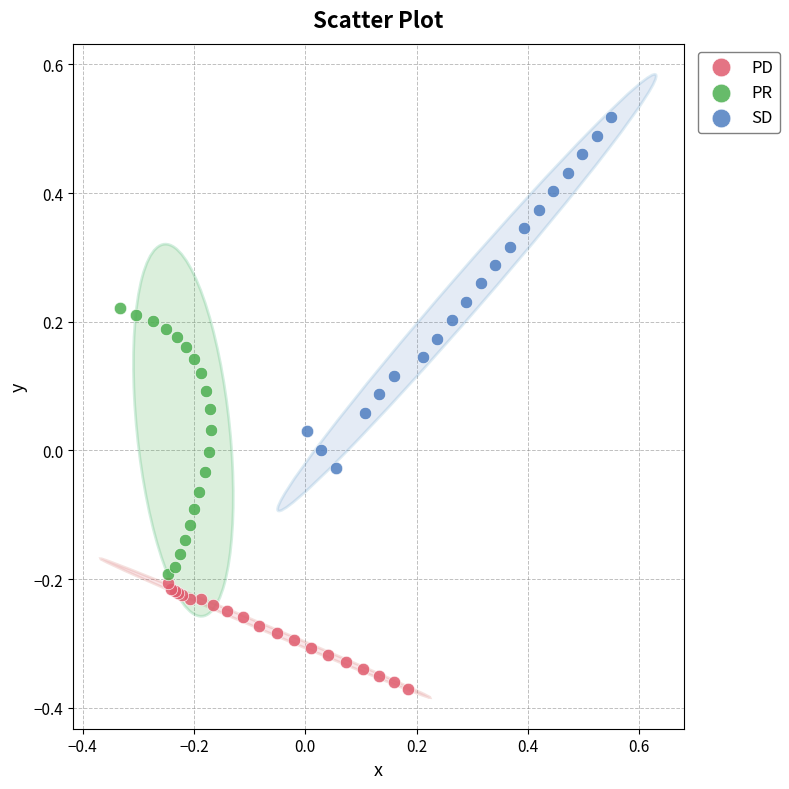

Which series reaches the maximum Y coordinate?

SD